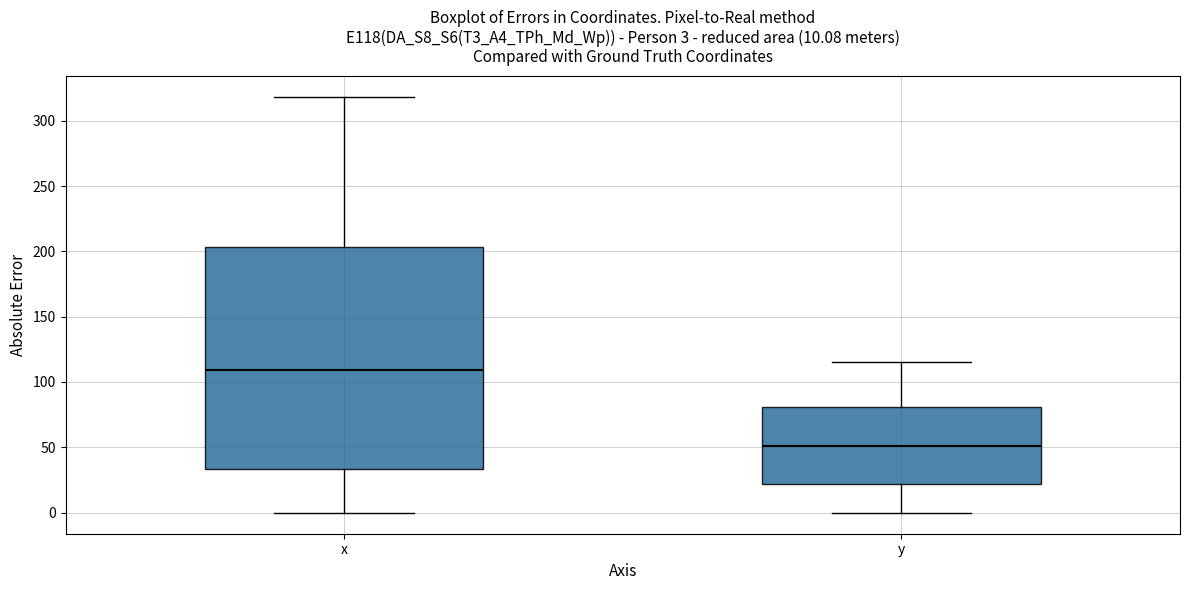

Which box is the tallest, from its lower edge to its upper edge?

x